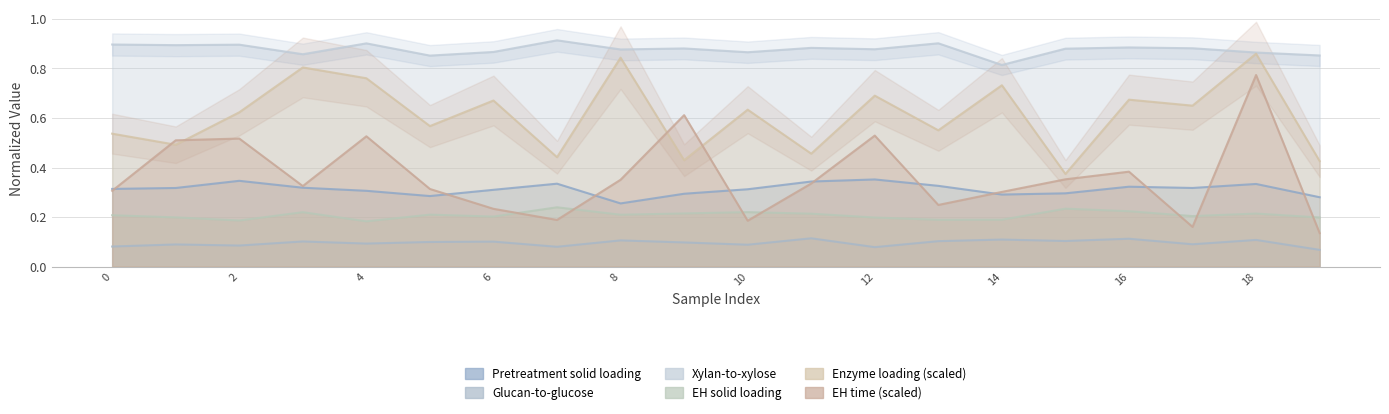

What is the maximum value for Enzymatic hydrolysis time [hr]?

0.8